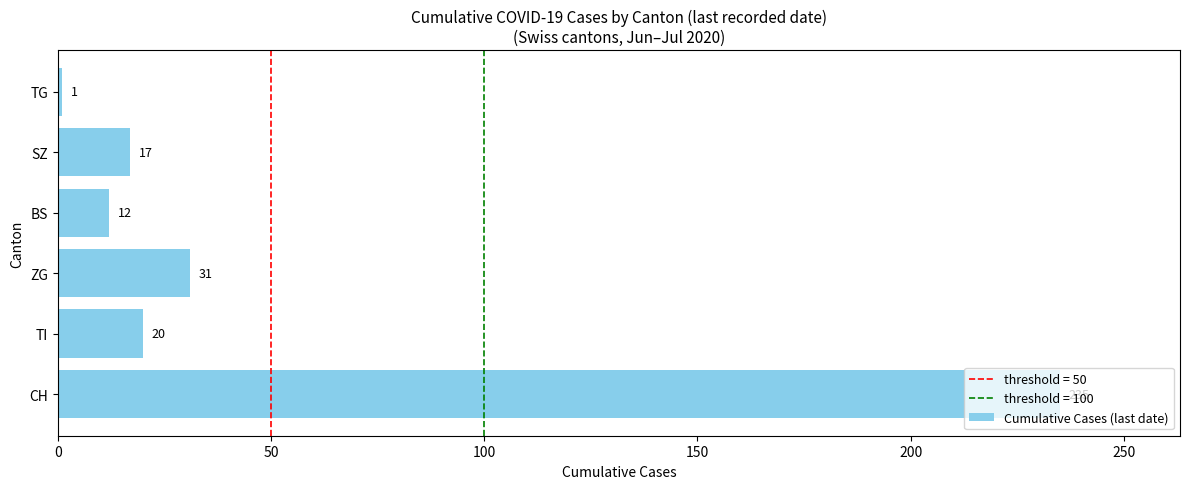

What is the change in value from ZG to SZ?

-14